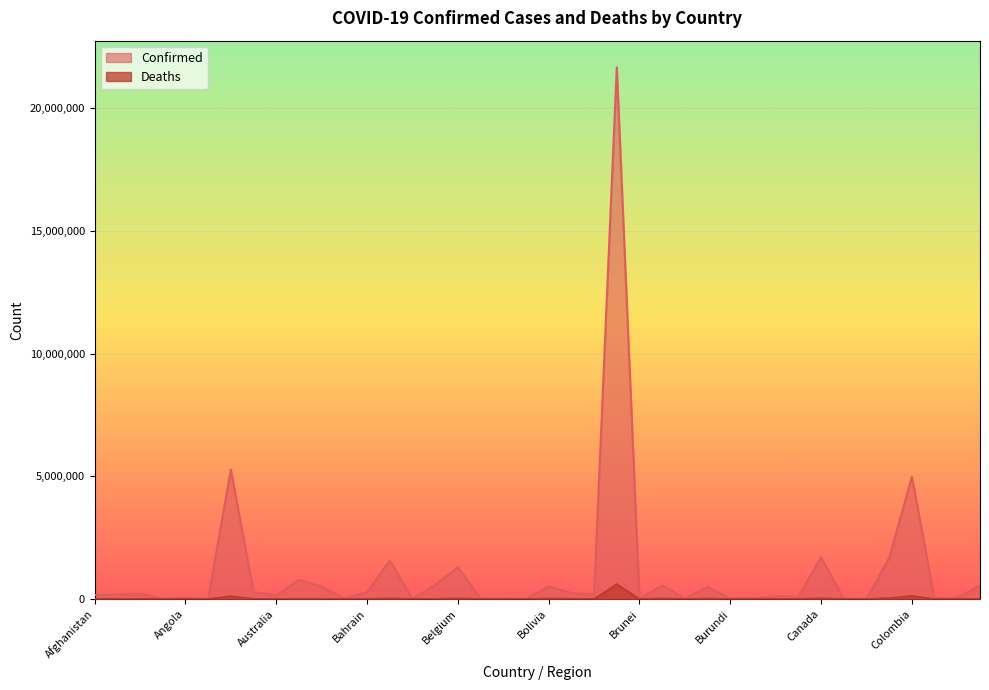

The value of Deaths at Belarus is 4432. True or false?

True